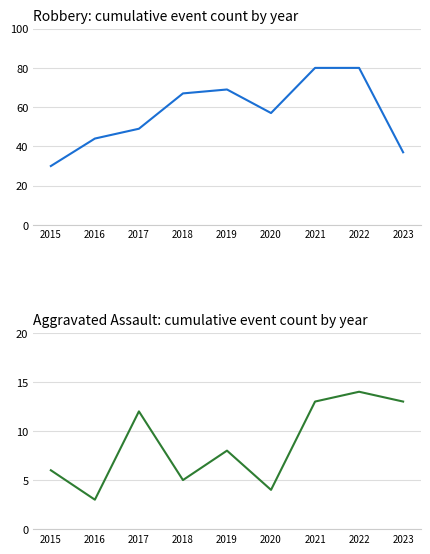

What is the sum of all Aggravated Assault values?

78